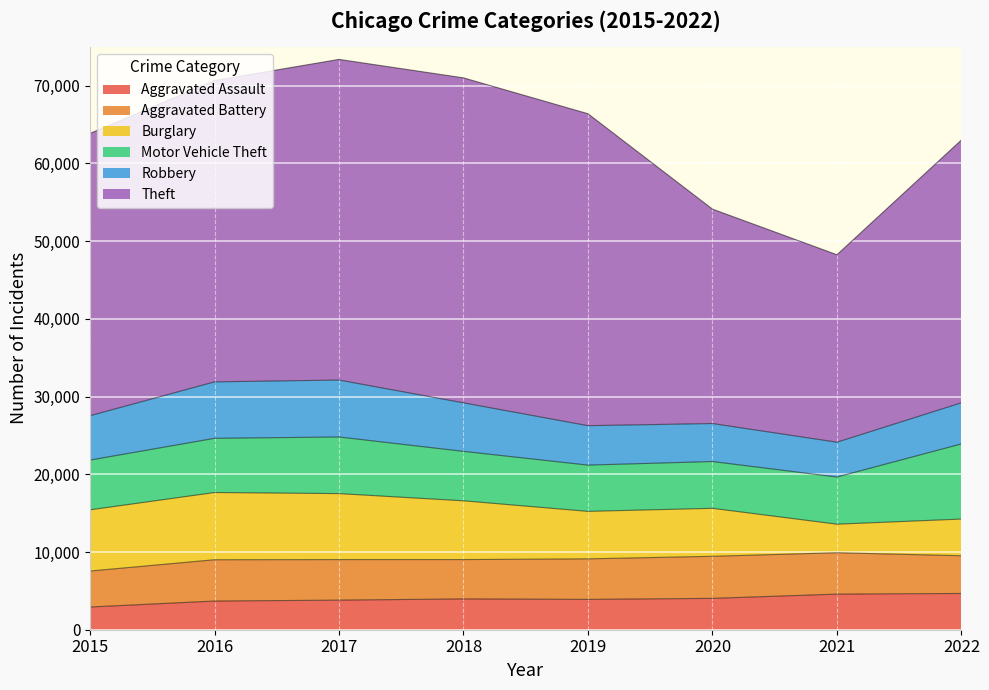

True or false: Aggravated Battery has a value of 8033 at 2018.

False